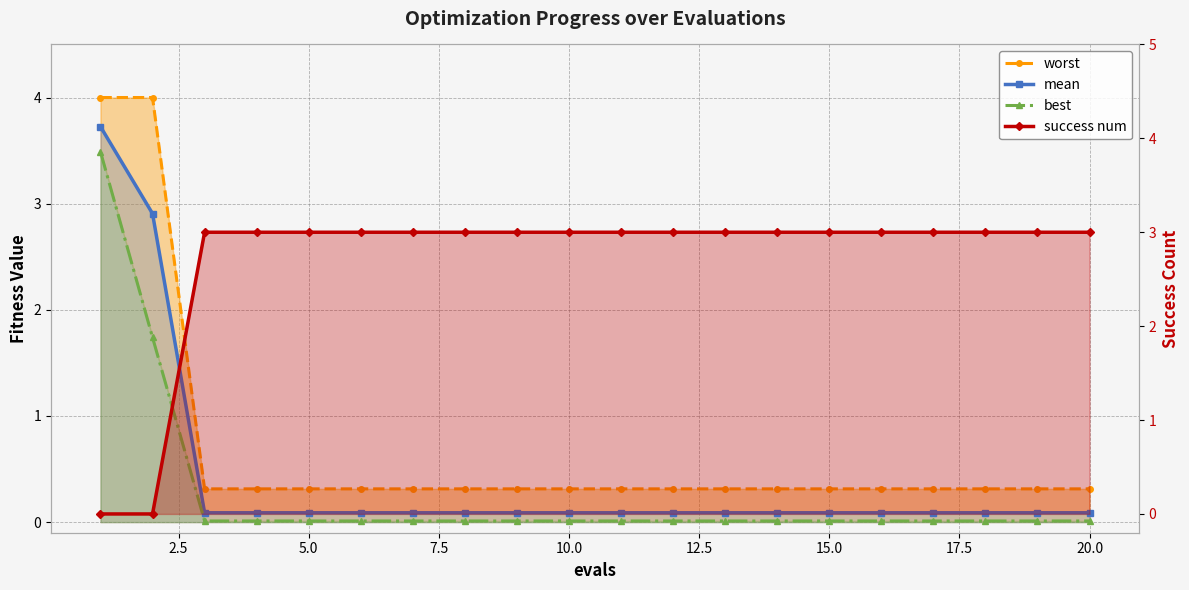

At 15.0, list the series in order from largest to smallest.

success num, worst, mean, best